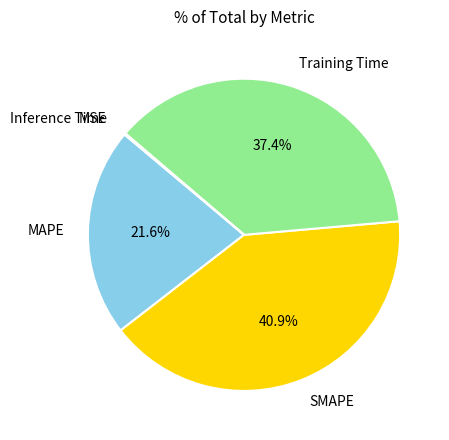

To the nearest percent, what is the difference between the largest and smallest slice percentages?

41%